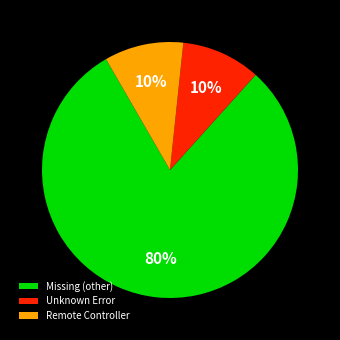

To the nearest percent, what is the average slice percentage?

33%